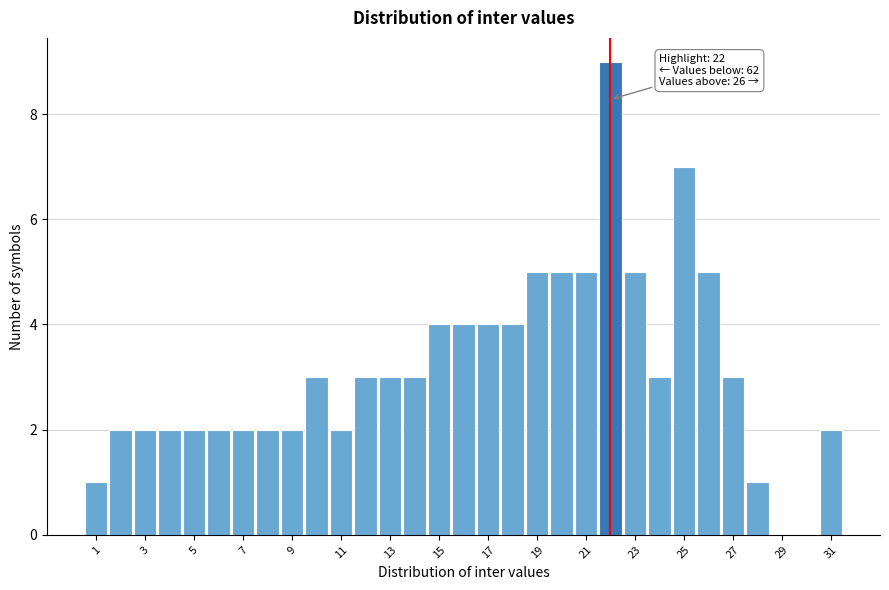

Which range on the x-axis has the tallest bar?

21.5 to 22.5